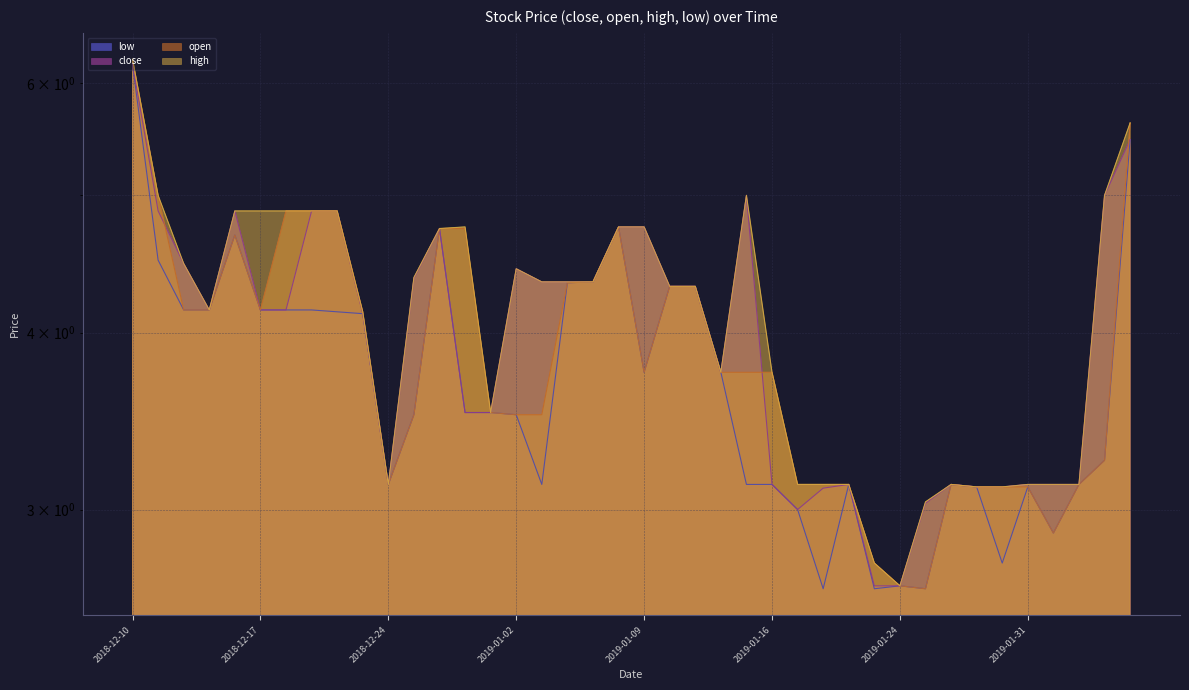

Where does the high series first go above 4?

2018-12-10